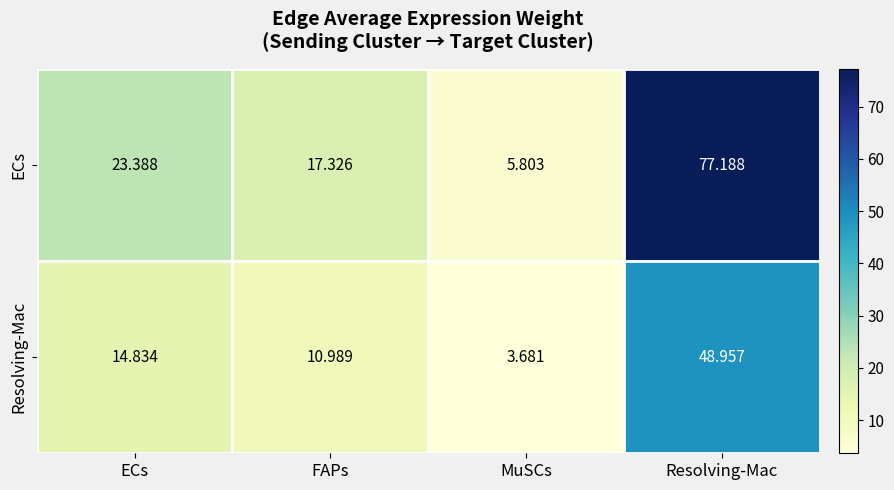

At which label is Resolving-Mac closest to 26?

ECs